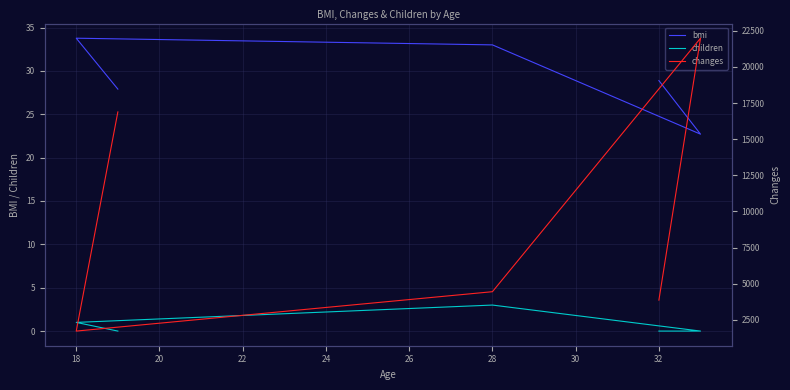

At 22, list the series in order from largest to smallest.

changes, bmi, children